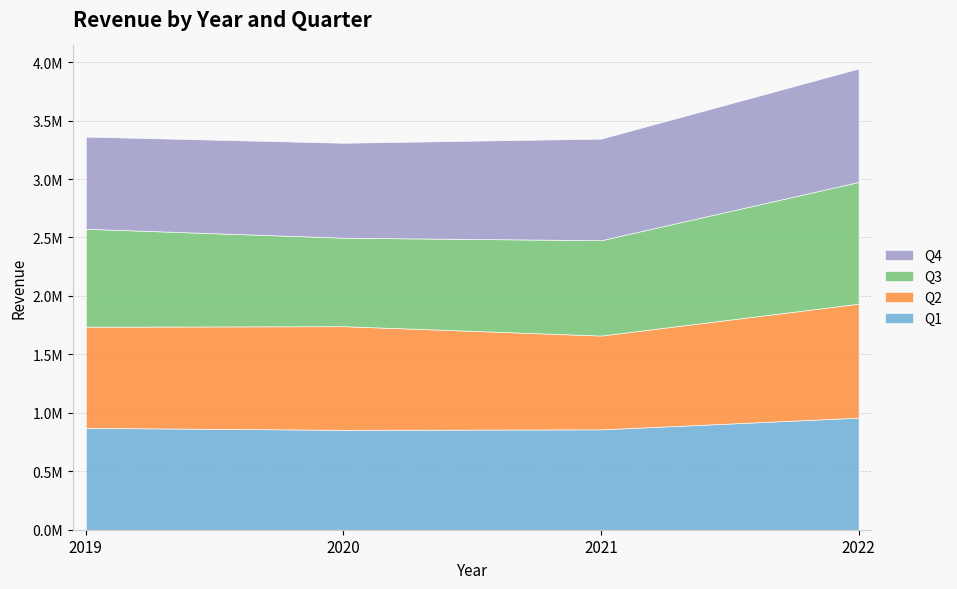

Which has a higher value, 2019 or 2020?

2019